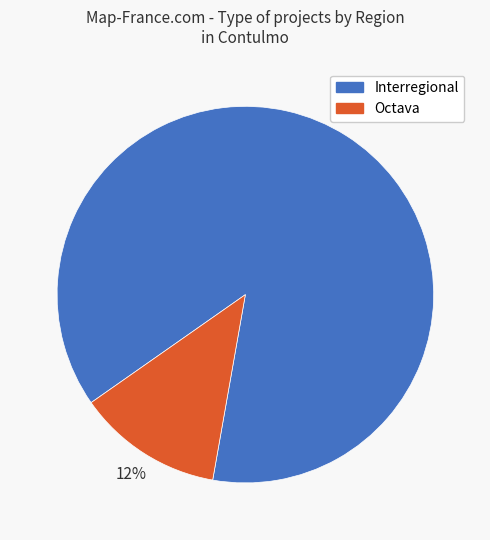

How many segments does this pie chart have?

2